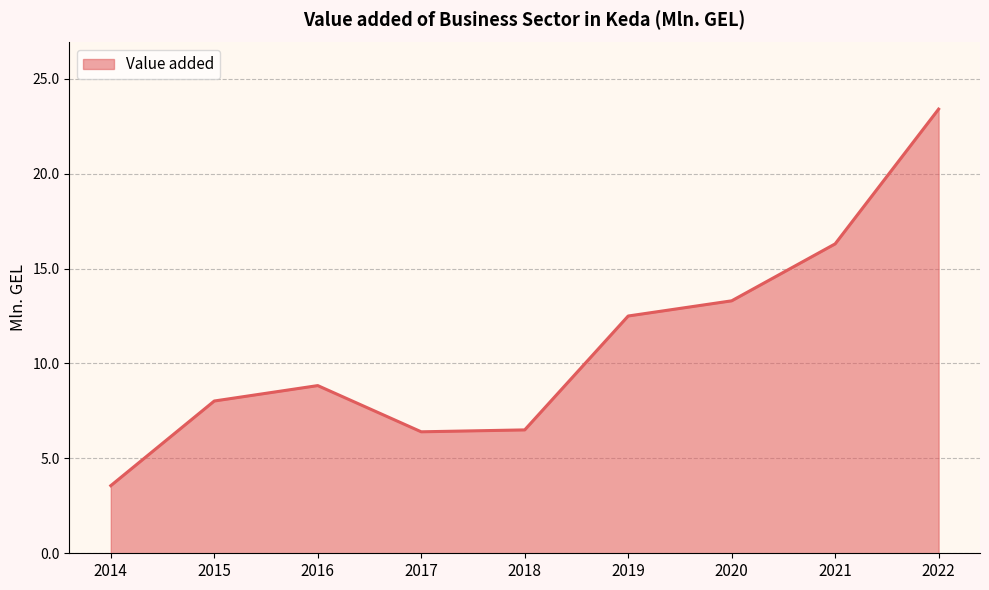

The value at 2019 is 12.5. True or false?

True